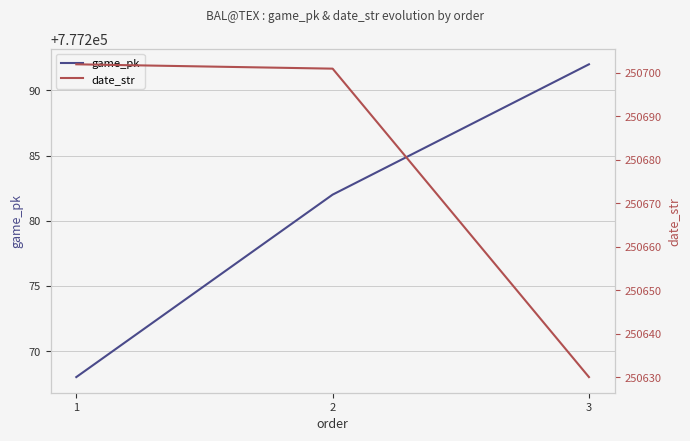

Which series has the widest spread of values?

date_str